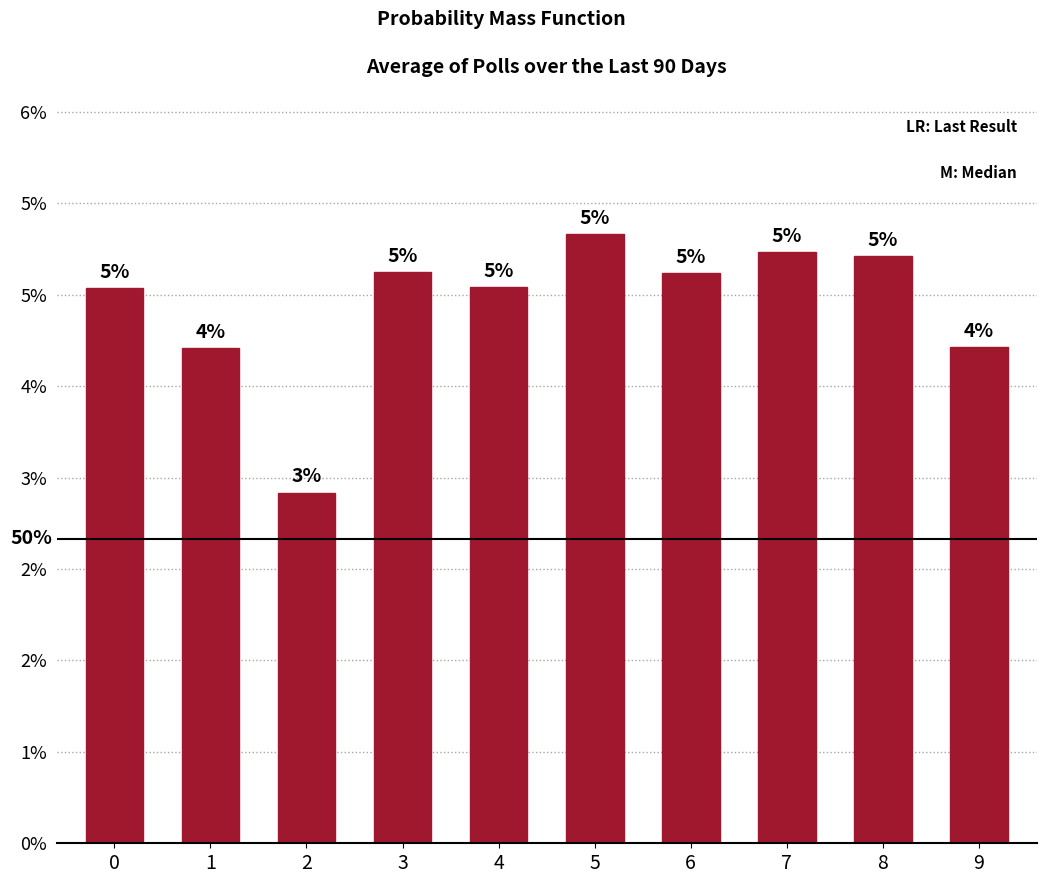

What is the maximum value shown in the chart?

0.1